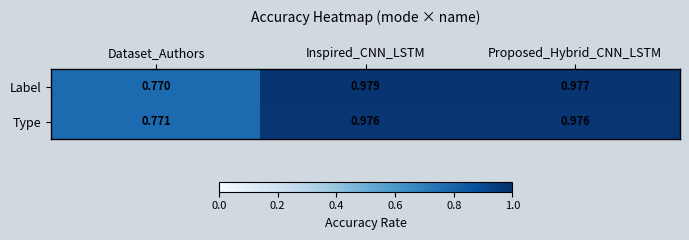

Where is Type nearest to the value 0?

Dataset_Authors